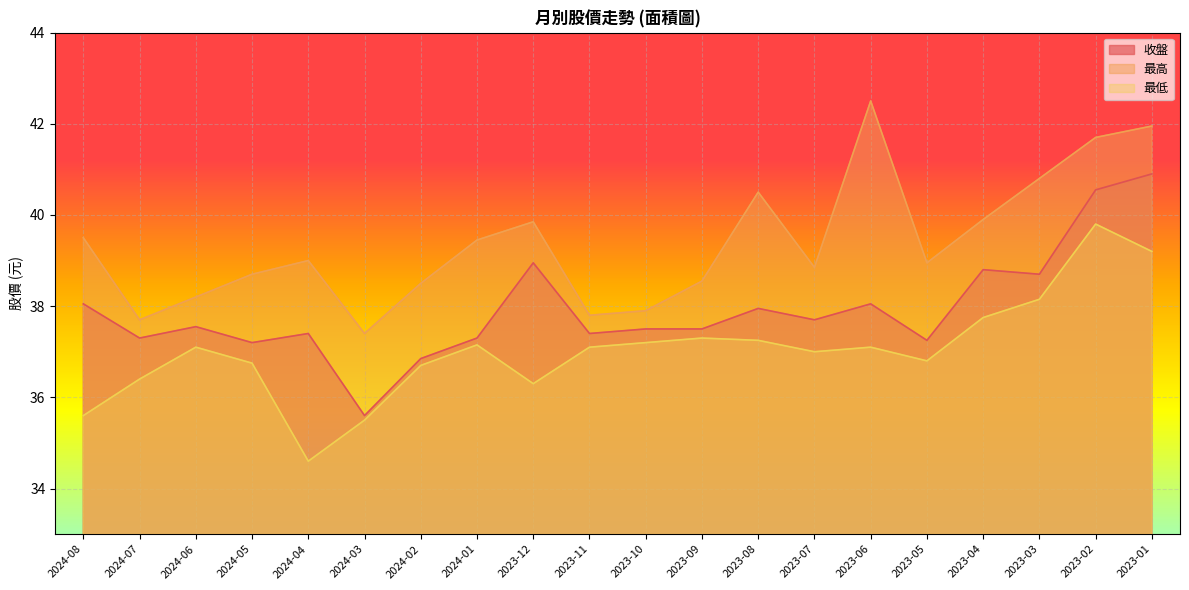

At which label does 收盤 reach its minimum?

2024-03